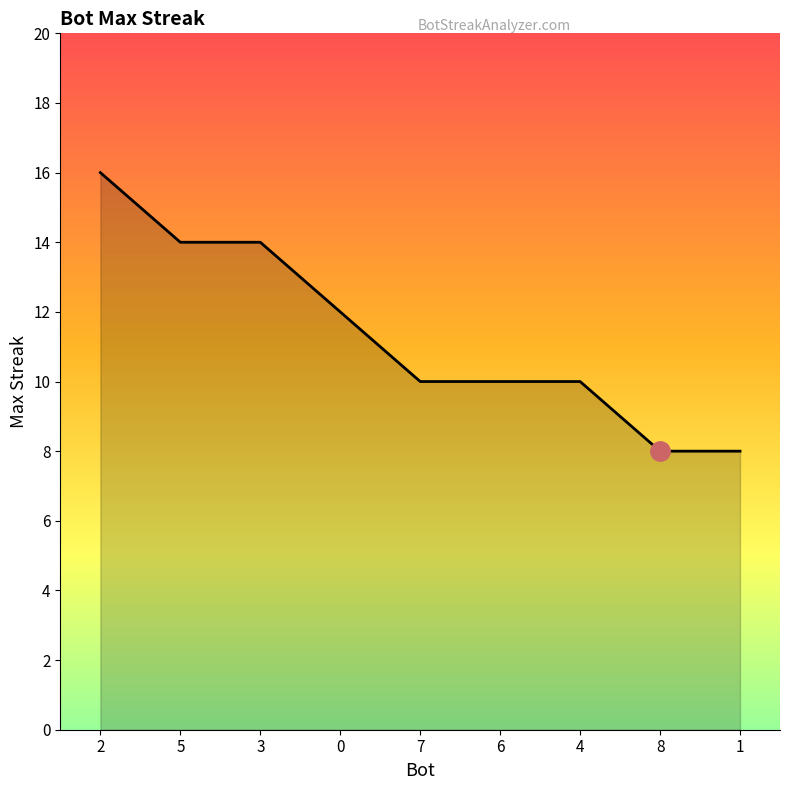

What is the difference between the second highest and minimum values?

6